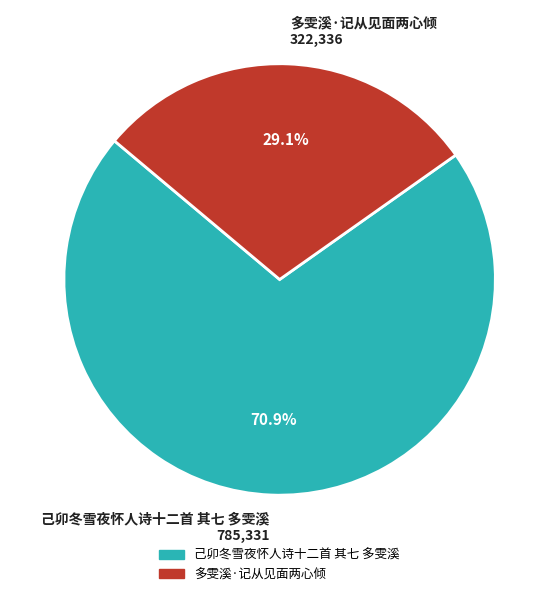

To the nearest percent, what percentage of the pie is 多雯溪·记从见面两心倾?

29%